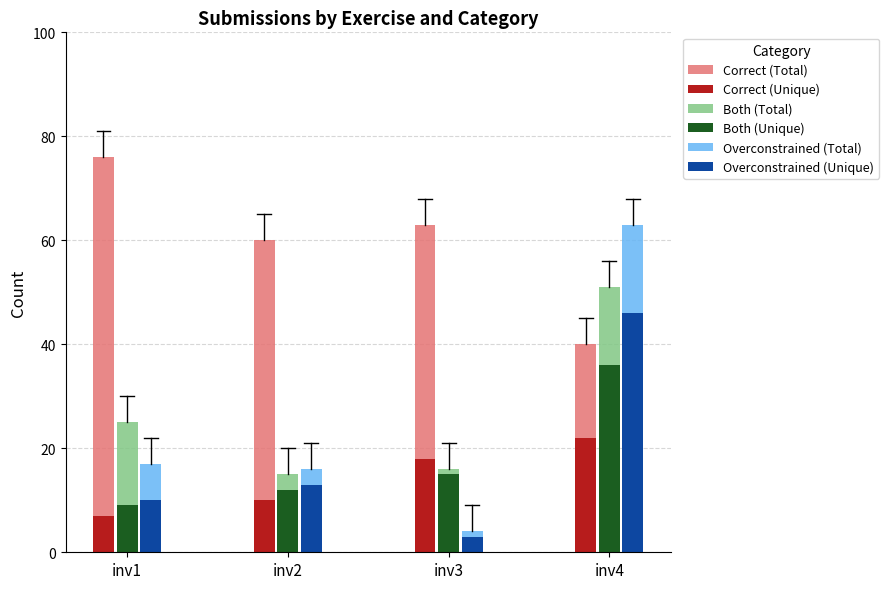

At inv1, list the series in order from smallest to largest.

Correct (Unique), Both (Unique), Overconstrained (Unique), Overconstrained (Total), Both (Total), Correct (Total)